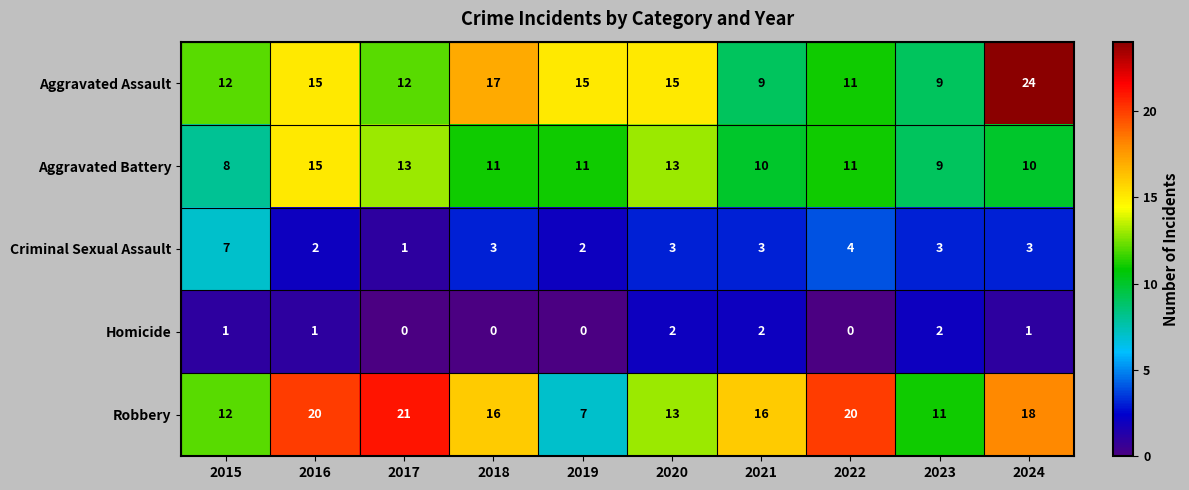

Which series has the widest spread of values?

Aggravated Assault